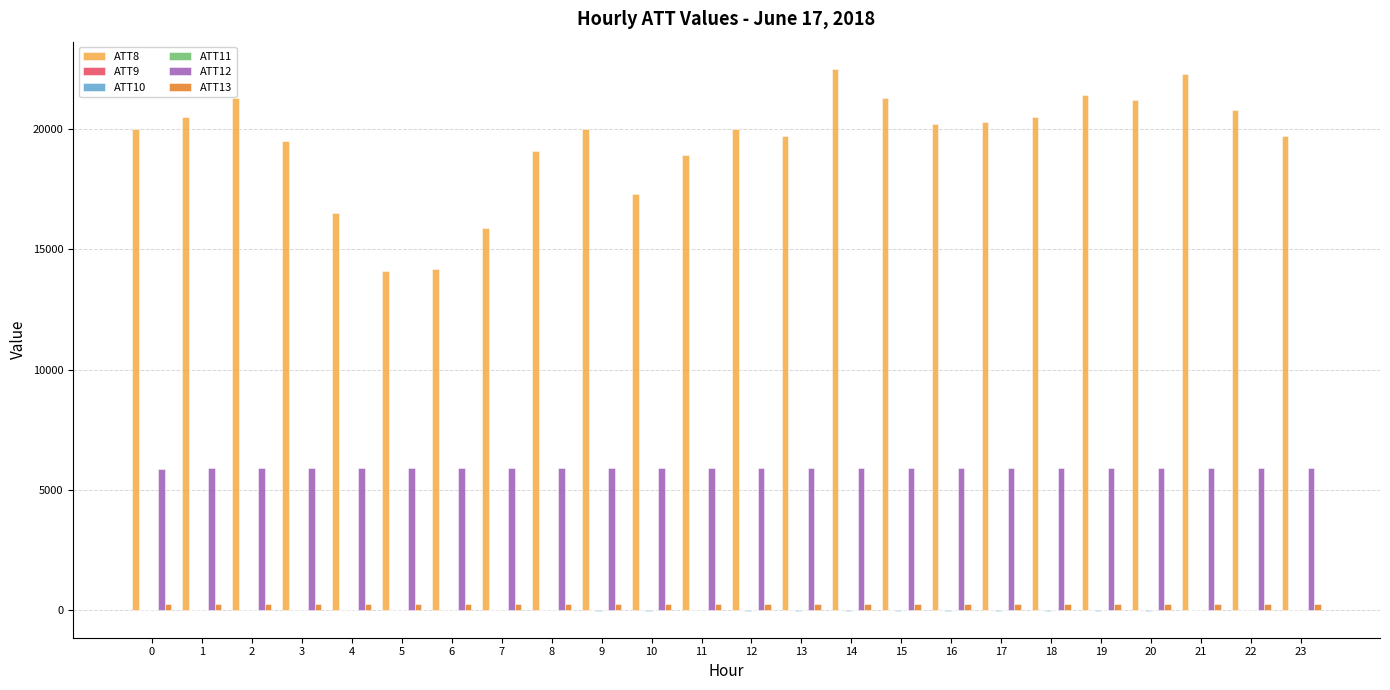

What is the maximum value shown in the chart?

22500.0